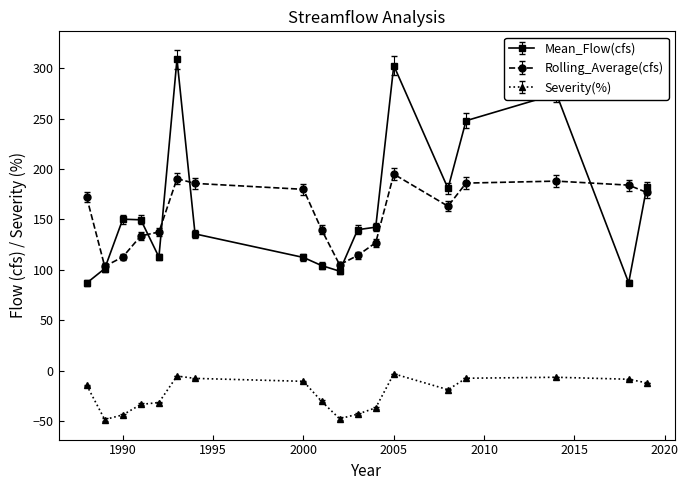

Which series has the largest range (max minus min)?

Mean_Flow(cfs)